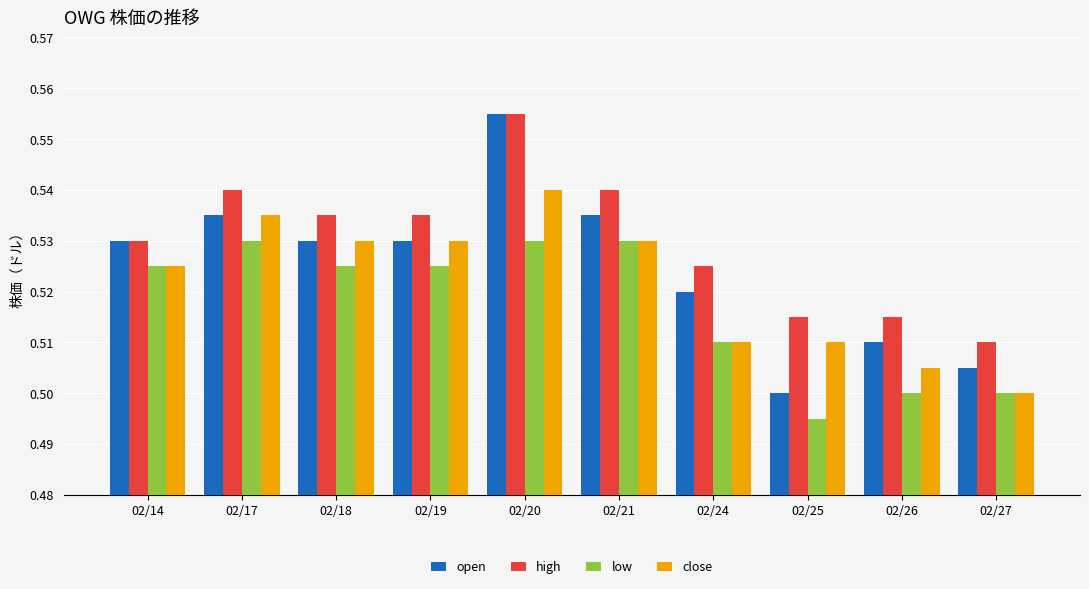

What is the total value across all series at 02/21?

2.1